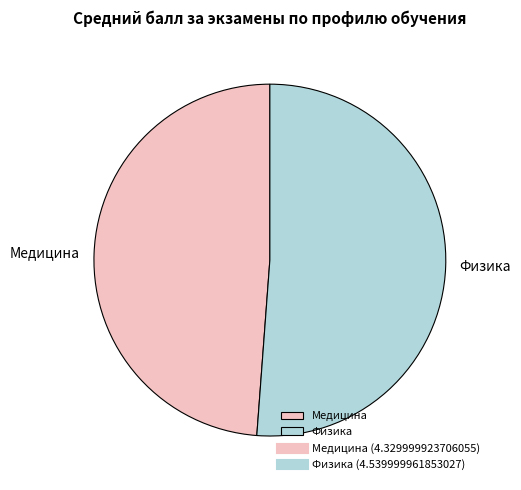

Combined, do Медицина and Физика account for over 50%?

Yes